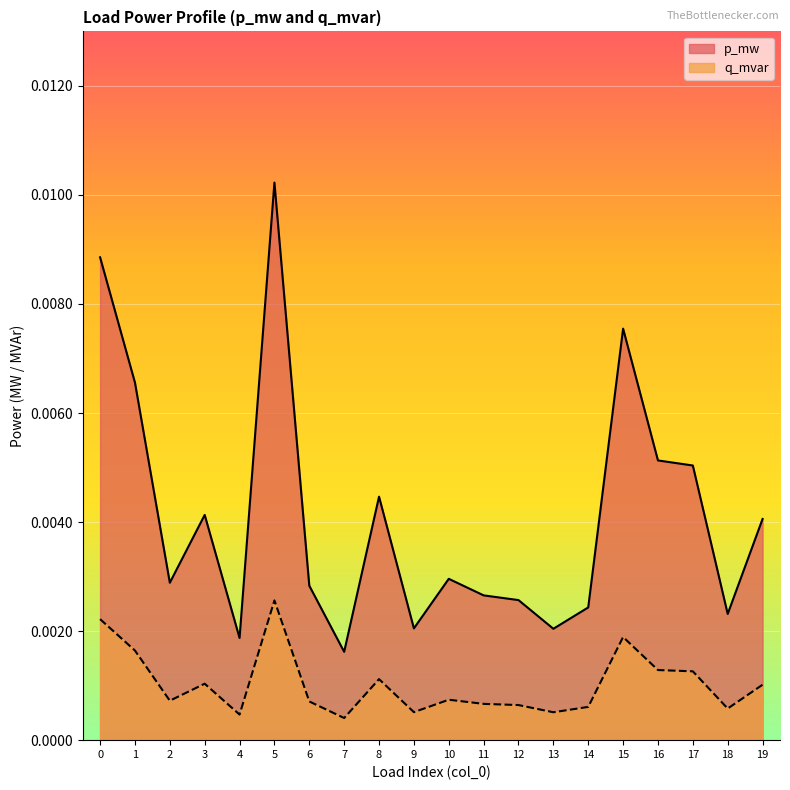

Is it true that q_mvar equals 0.0 at 12?

True